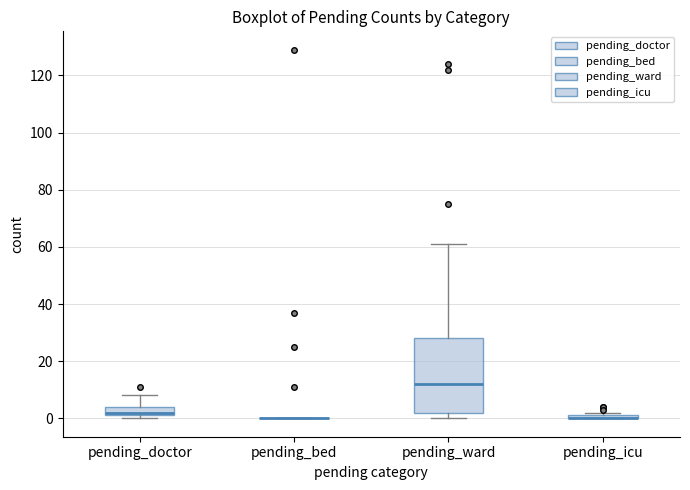

Where does the upper whisker of the box for pending_ward end on the y-axis? The values are not printed on the chart, so give them approximately, as read against the axis.

62